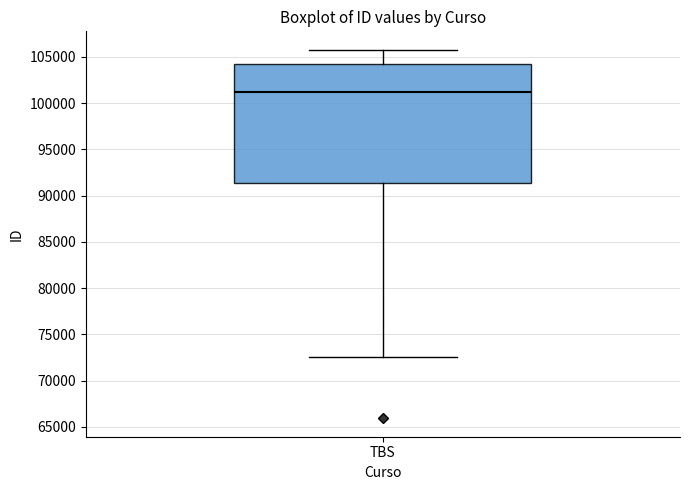

Where is the lower edge of the box for TBS on the y-axis? The values are not printed on the chart, so give them approximately, as read against the axis.

91500